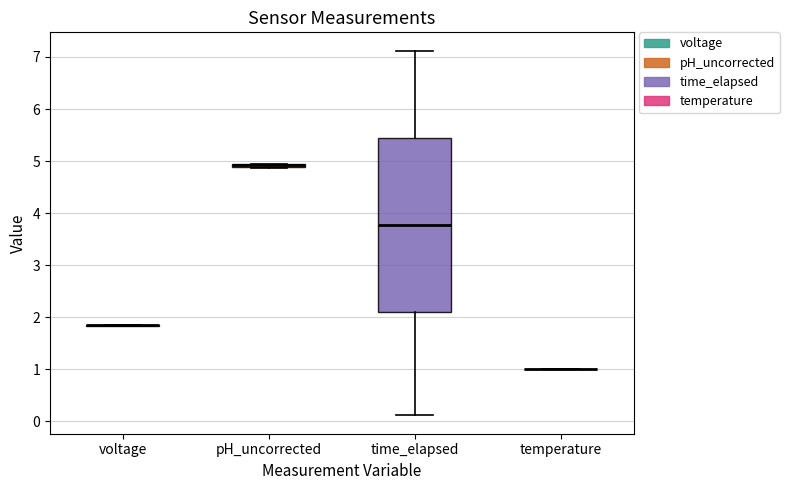

Where is the lower edge of the box for pH_uncorrected on the y-axis? The values are not printed on the chart, so give them approximately, as read against the axis.

4.9